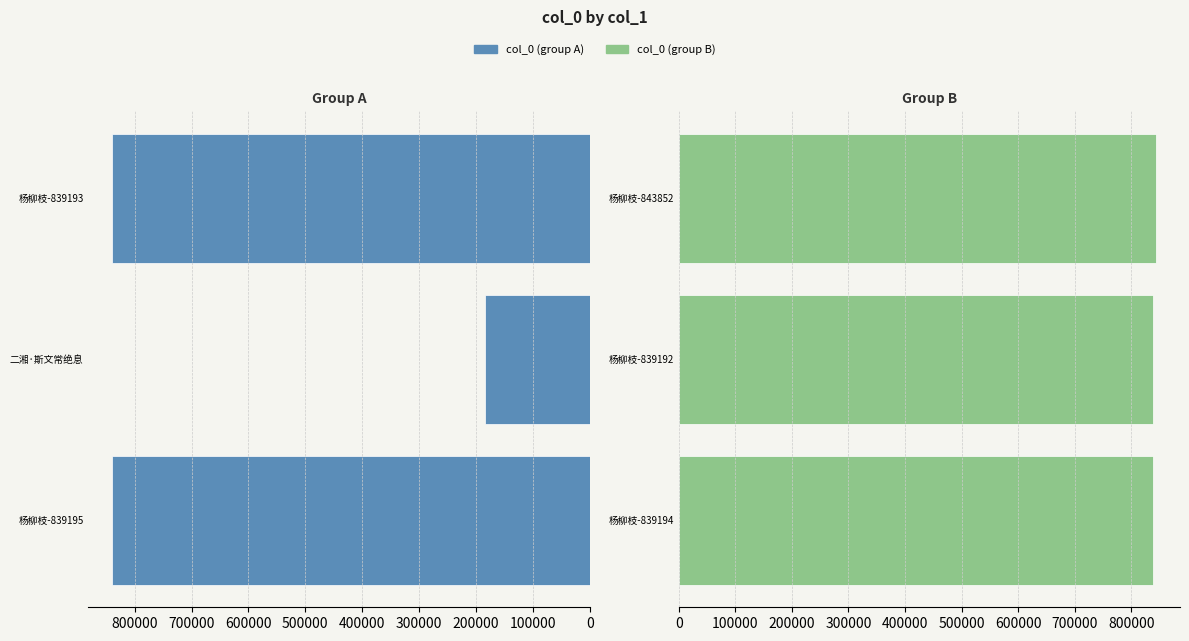

Does the chart contain any negative values?

No